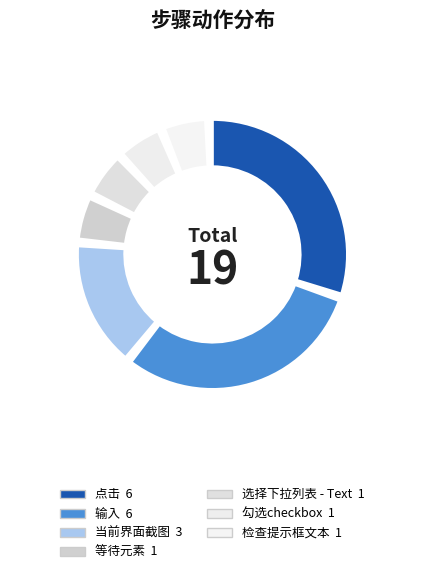

To the nearest percent, what portion does 选择下拉列表 - Text represent?

5%